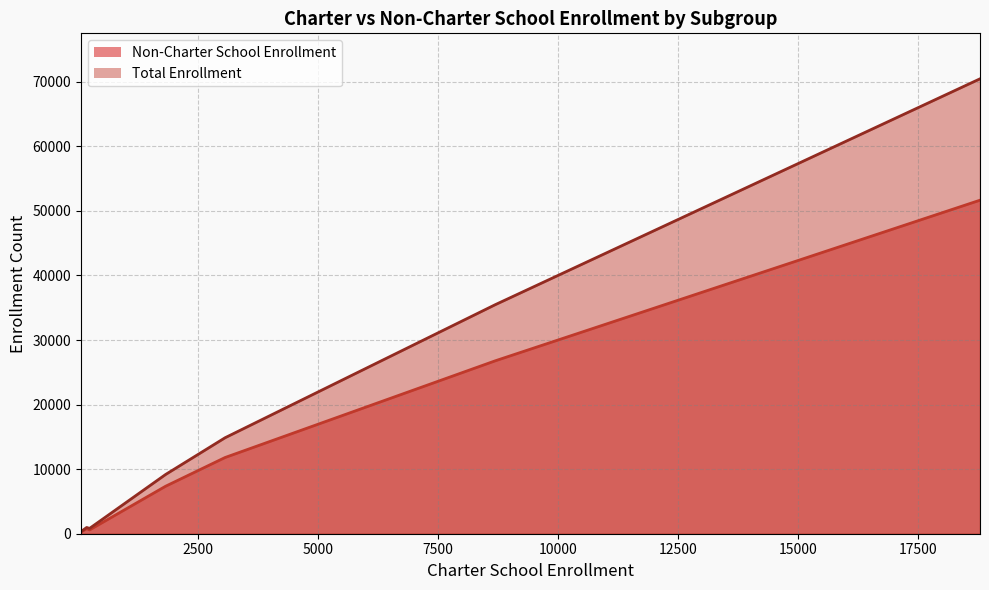

The value of Non-Charter School Enrollment at 1822 is 4753. True or false?

False